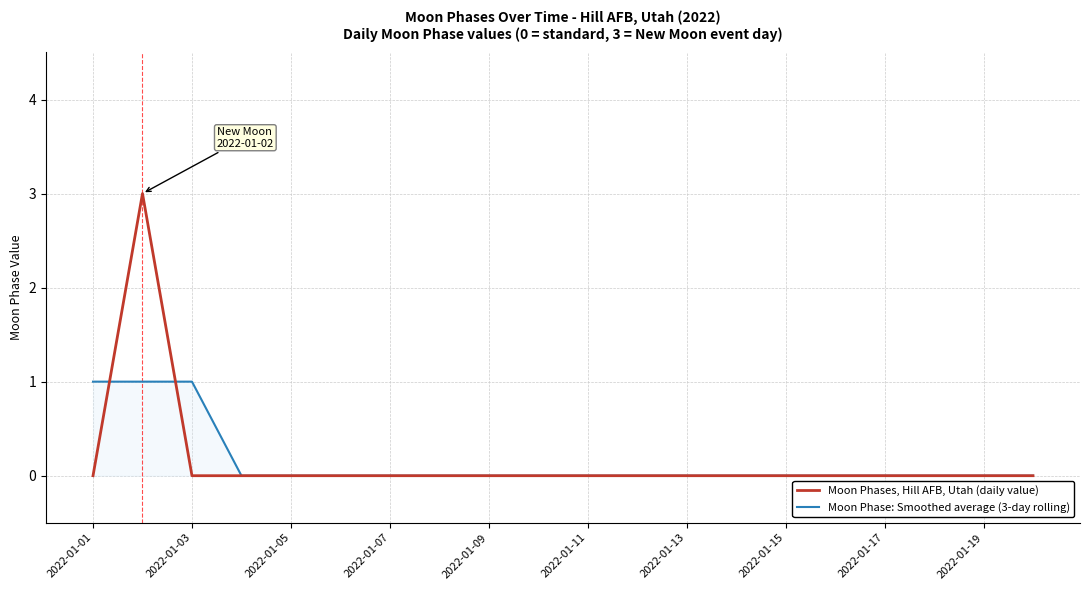

What is the difference between the maximum and second lowest values in the Moon Phases, Hill AFB, Utah (daily value) series?

3